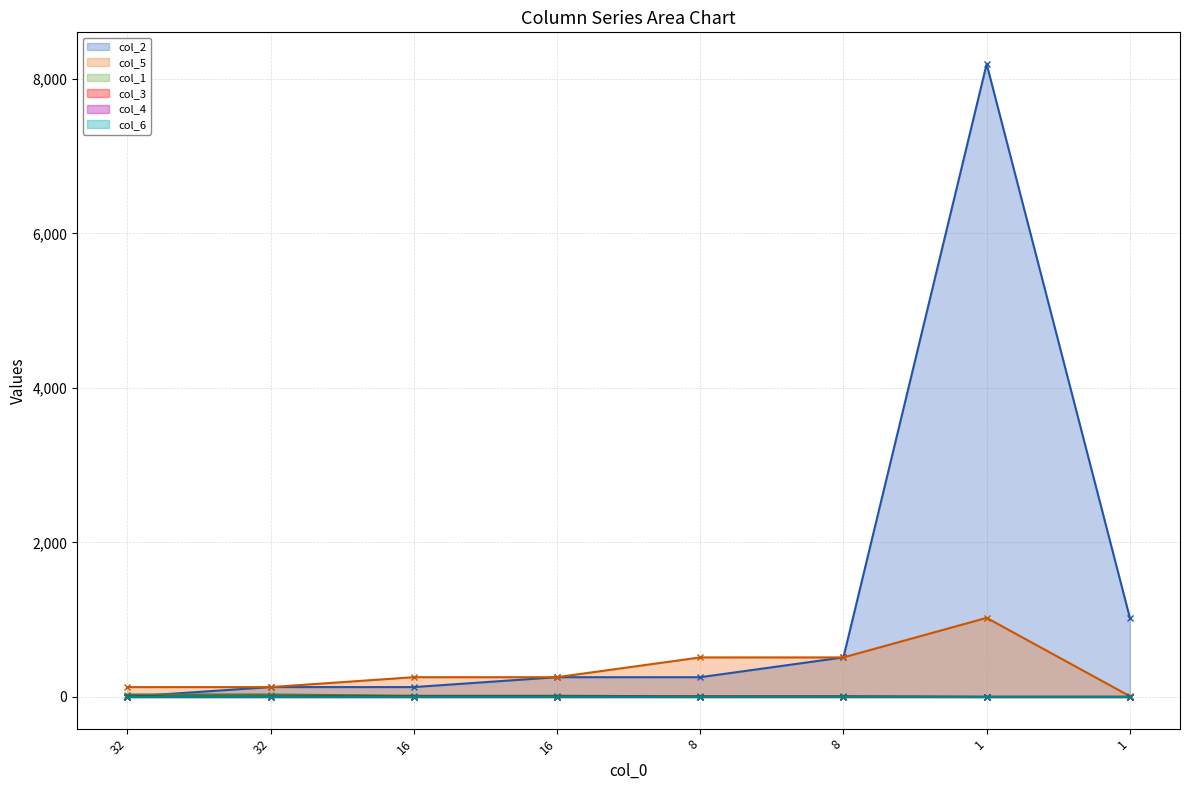

Where is the first local minimum for col_6 line?

16